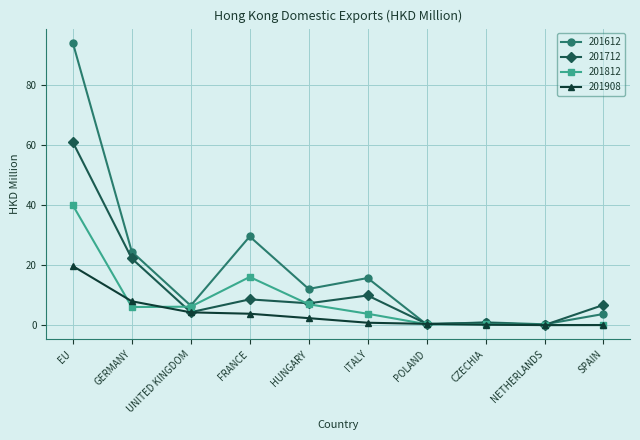

Where is the first local maximum for 201812?

FRANCE